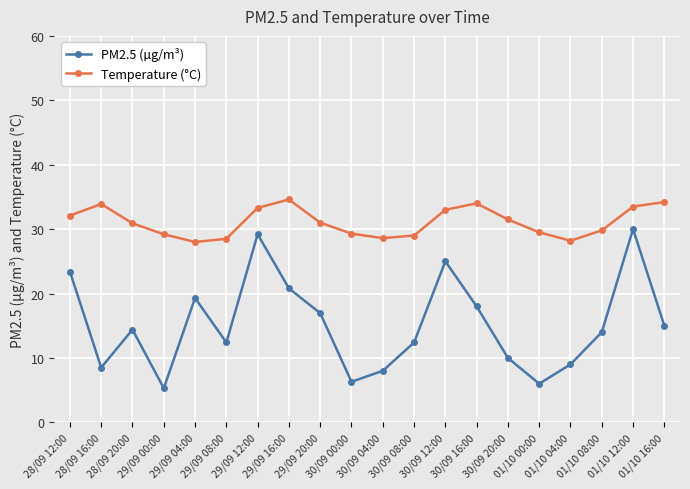

True or false: Temperature (°C) and PM2.5 (µg/m³) intersect in this chart.

False